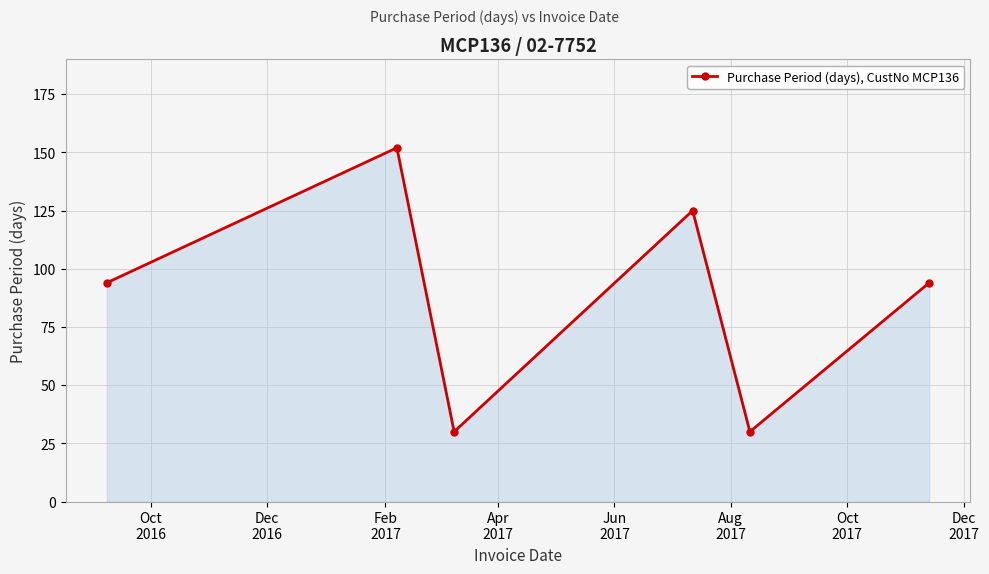

Does the chart have visible grid lines?

Yes